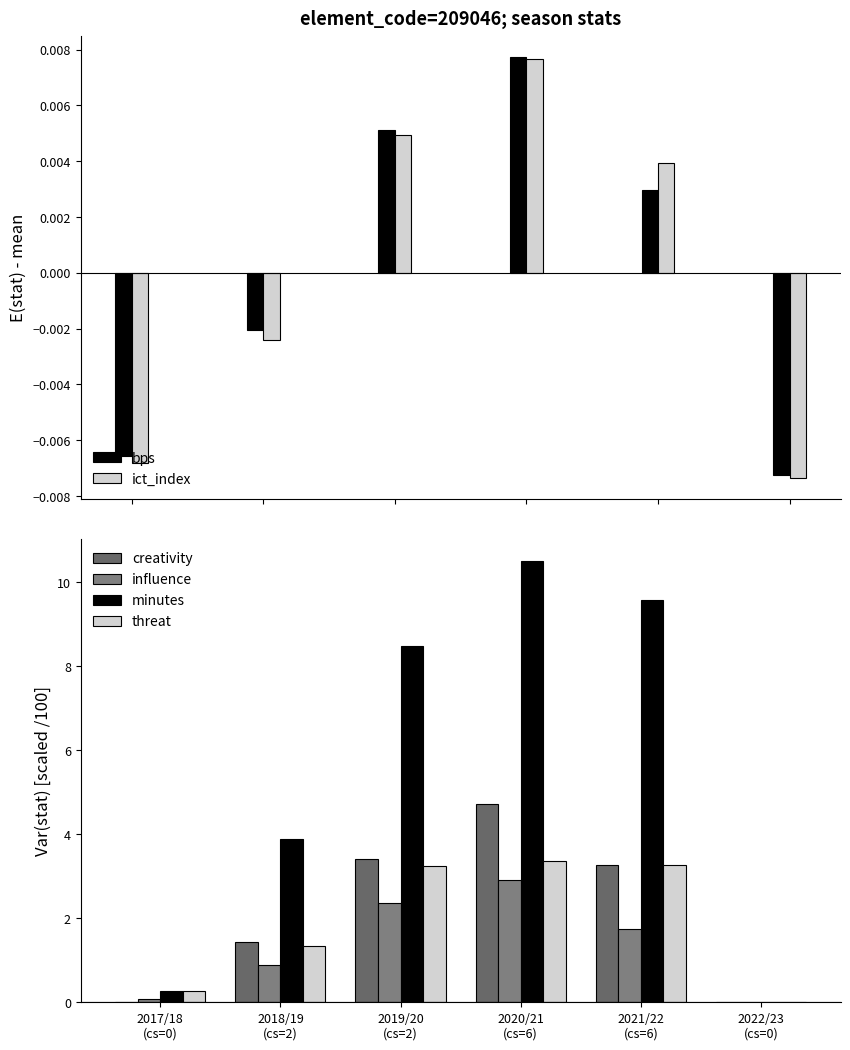

Is it true that influence equals 1.2 at 2019/20
(cs=2)?

False